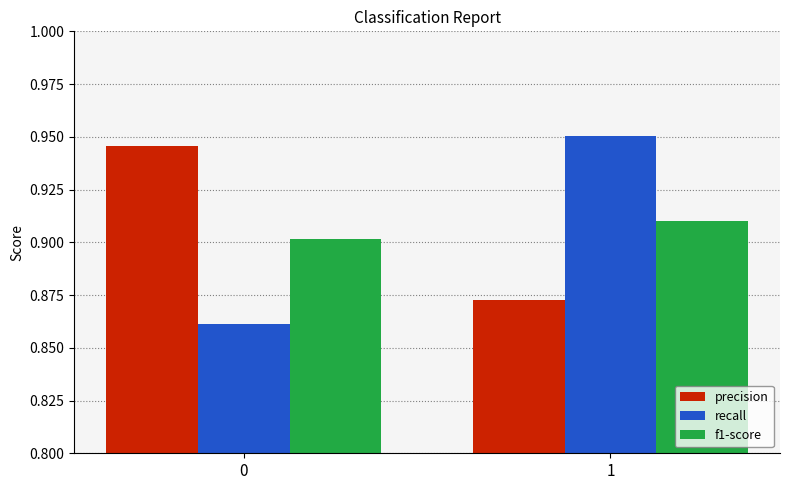

The value of recall at 1 is 1.6. True or false?

False